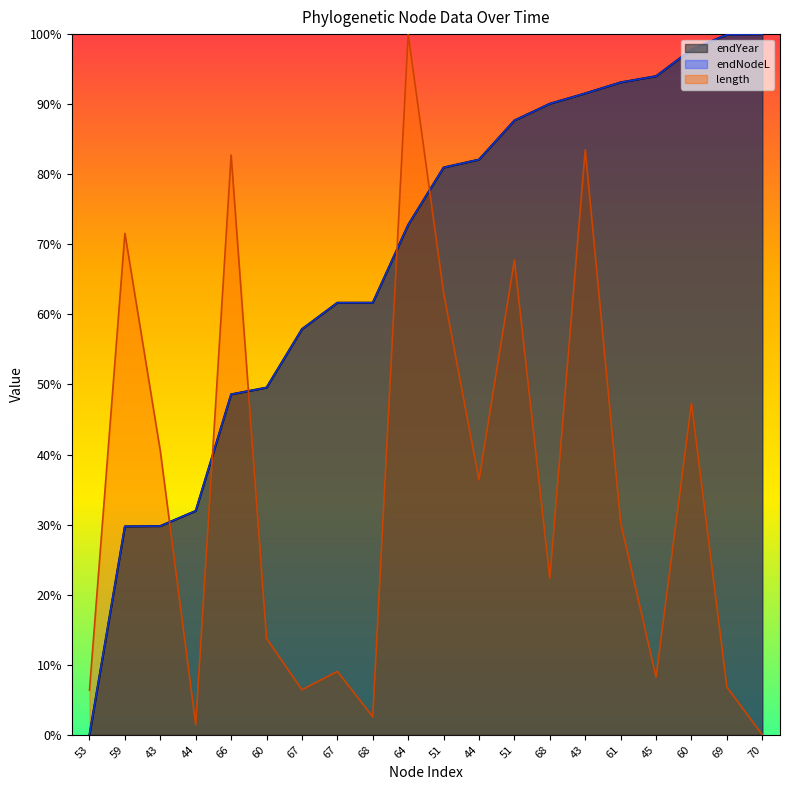

True or false: endYear has more than 0 interior local peaks.

False